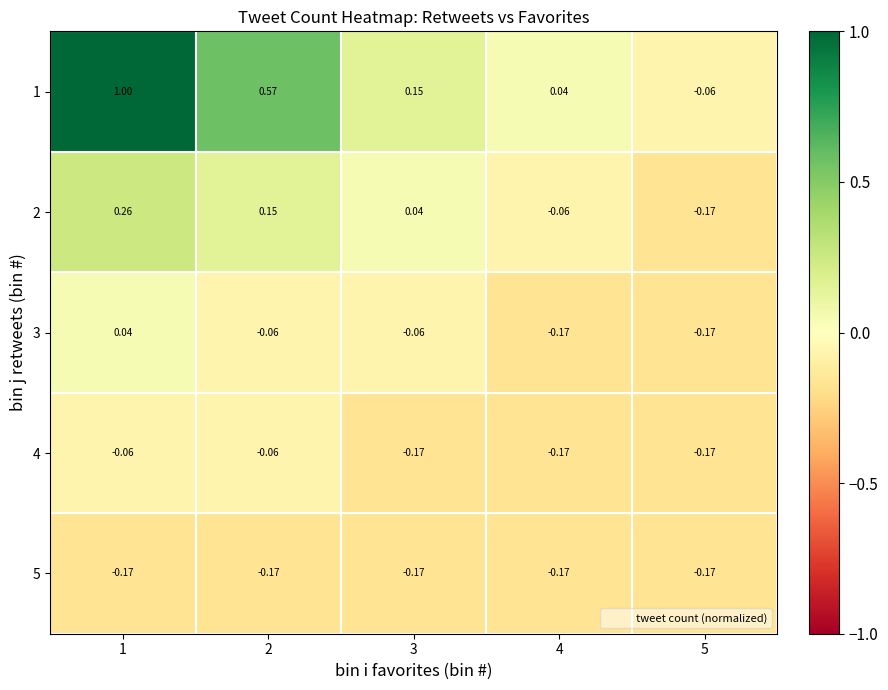

Is the value of 4 at 1 greater than the value of 3 at 5?

Yes